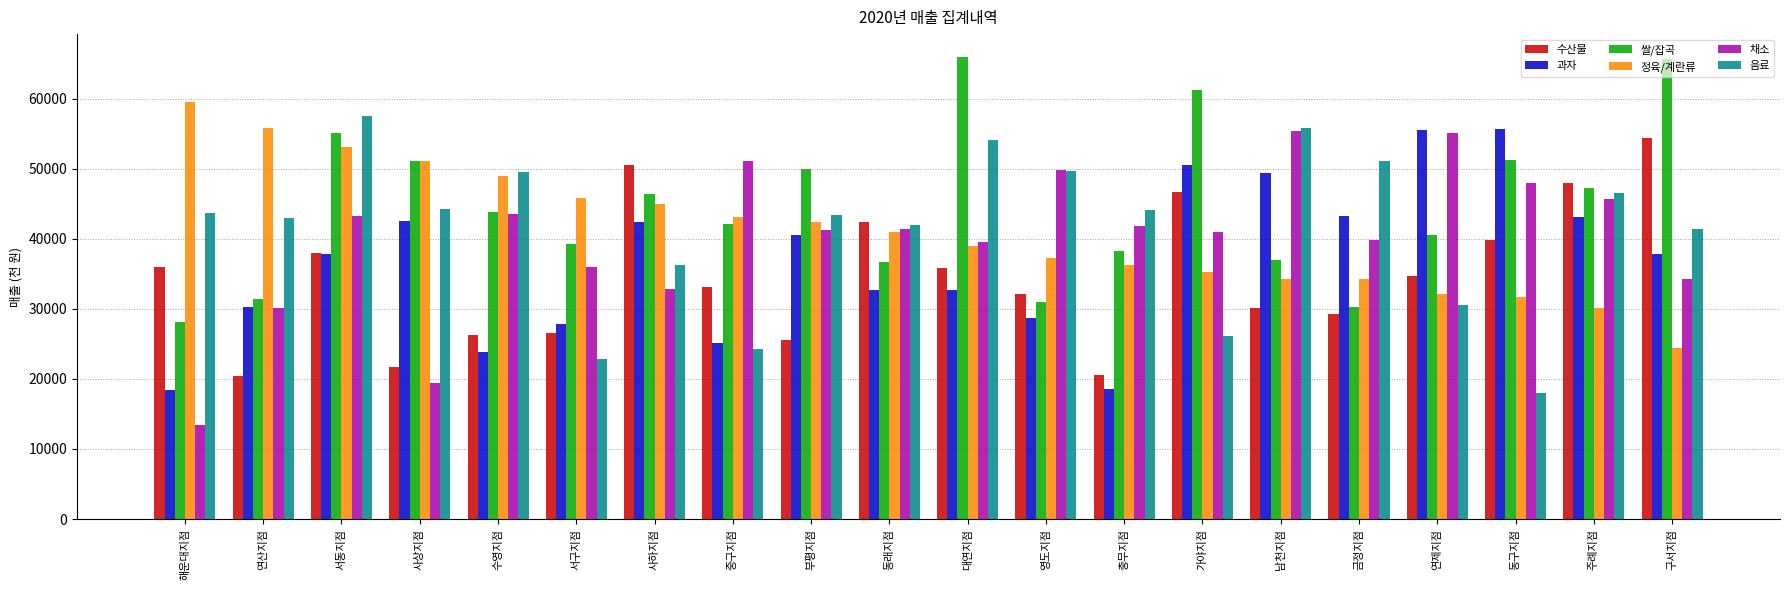

What is the difference between the maximum and minimum values in the 쌀/잡곡 series?

37790